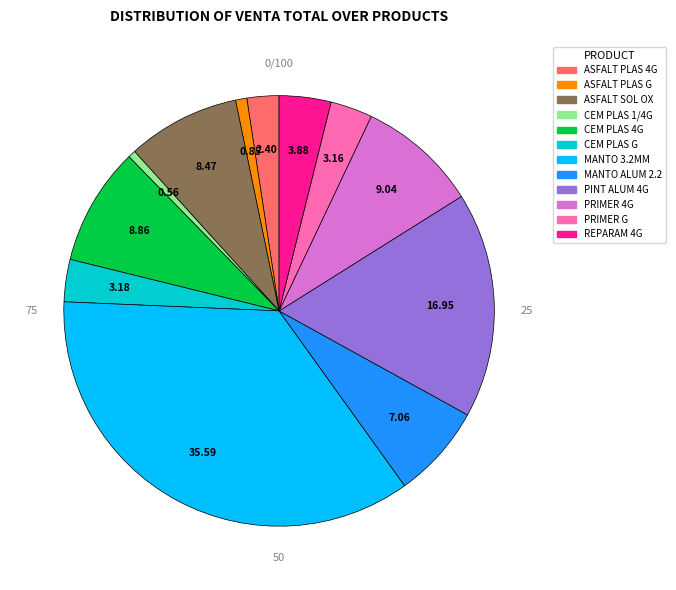

How many segments does this pie chart have?

12